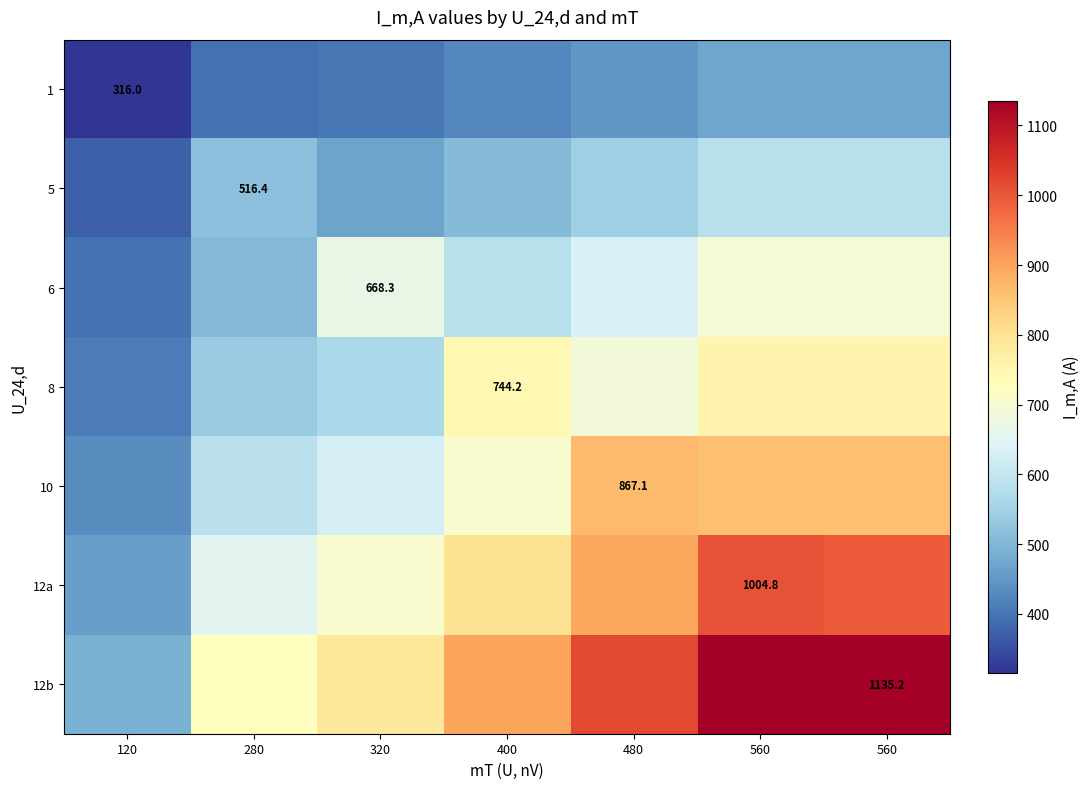

Rank the categories by 12b value from lowest to highest.

120, 280, 320, 400, 480, 560, 560